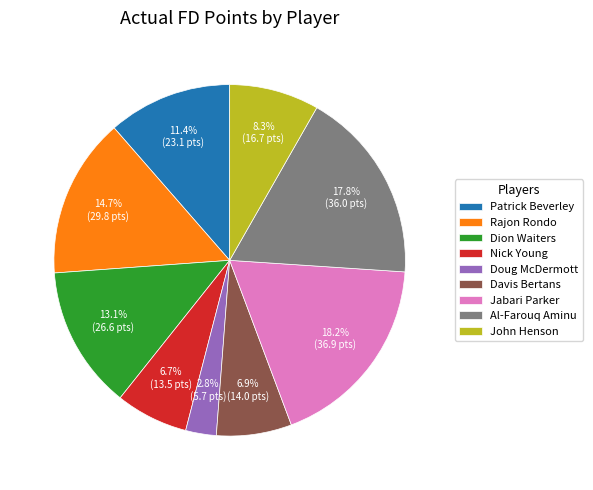

What is the ratio of the value at Jabari Parker to the value at Al-Farouq Aminu?

1.0